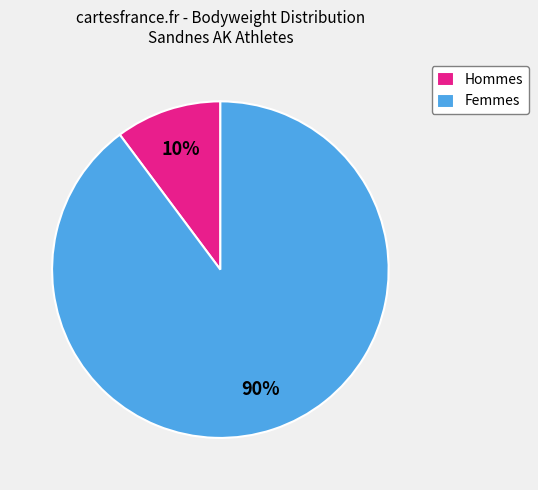

Is the sum of Hommes and Femmes greater than half?

Yes